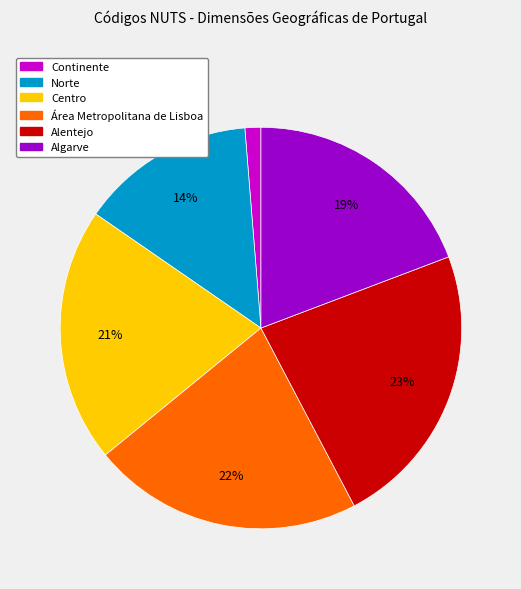

How many slices are in this pie chart?

6